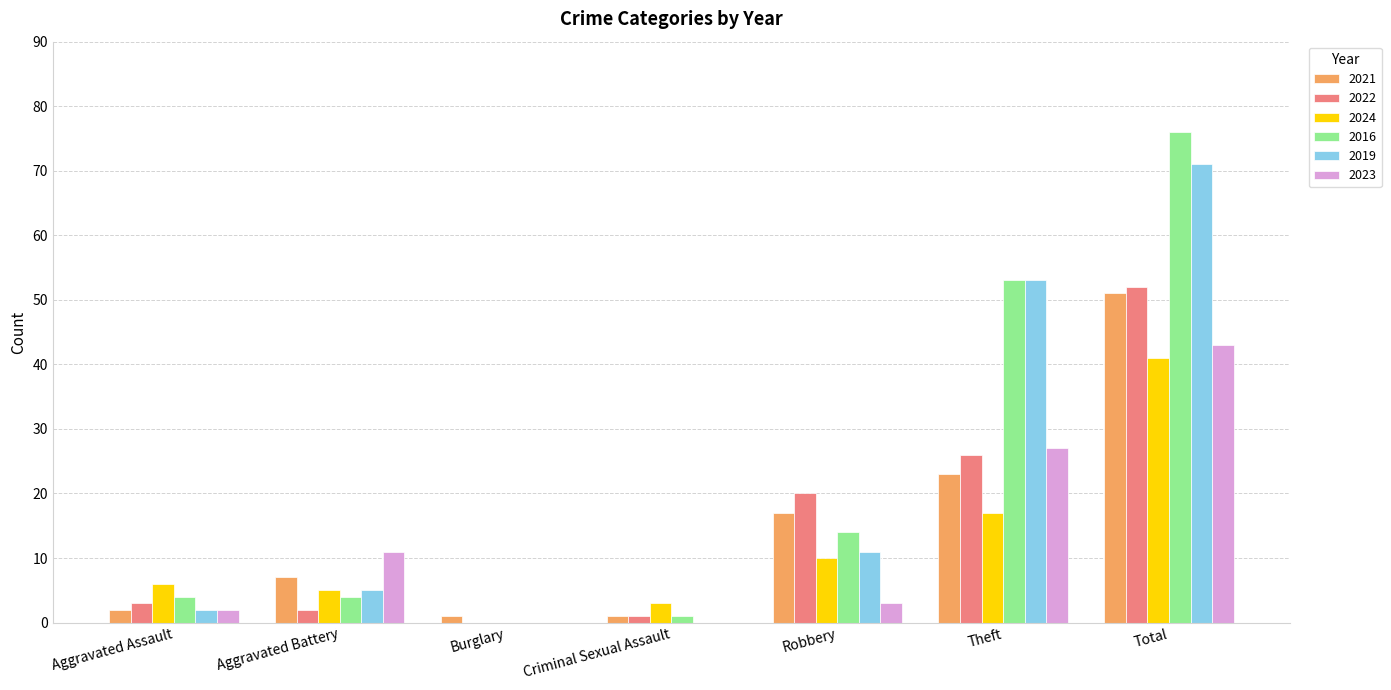

Reading right to left, transcribe all the data shown in this chart.

2021: 51	23	17	1	1	7	2
2022: 52	26	20	1	0	2	3
2024: 41	17	10	3	0	5	6
2016: 76	53	14	1	0	4	4
2019: 71	53	11	0	0	5	2
2023: 43	27	3	0	0	11	2